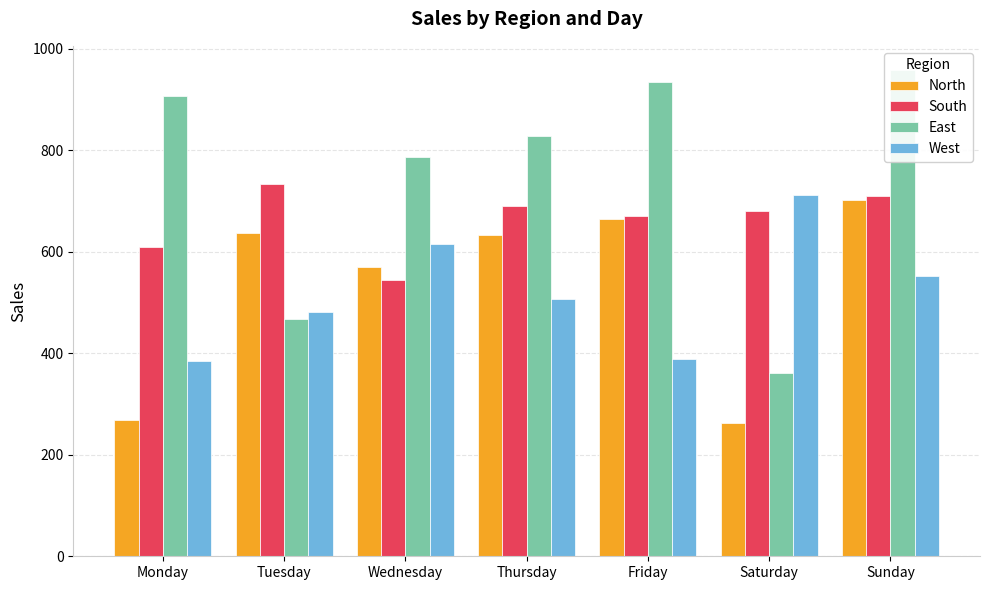

What is the highest value of the North series?

702